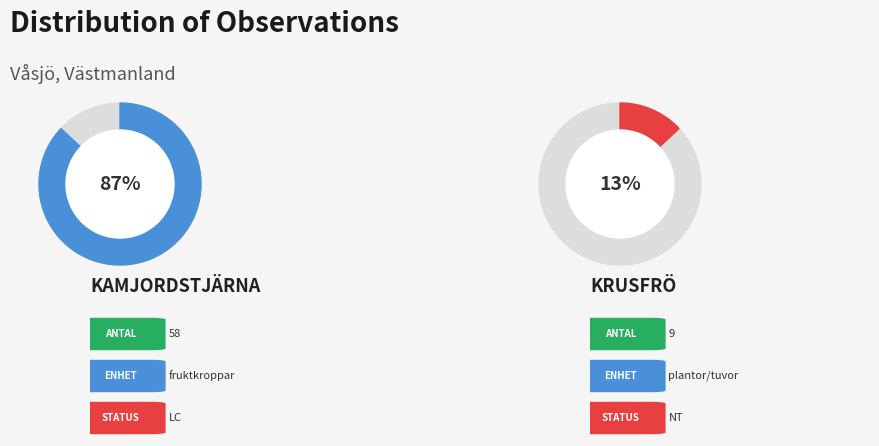

What is the ratio of the value at Kamjordstjärna (97055941) to the value at Krusfrö (102326374)?

6.4